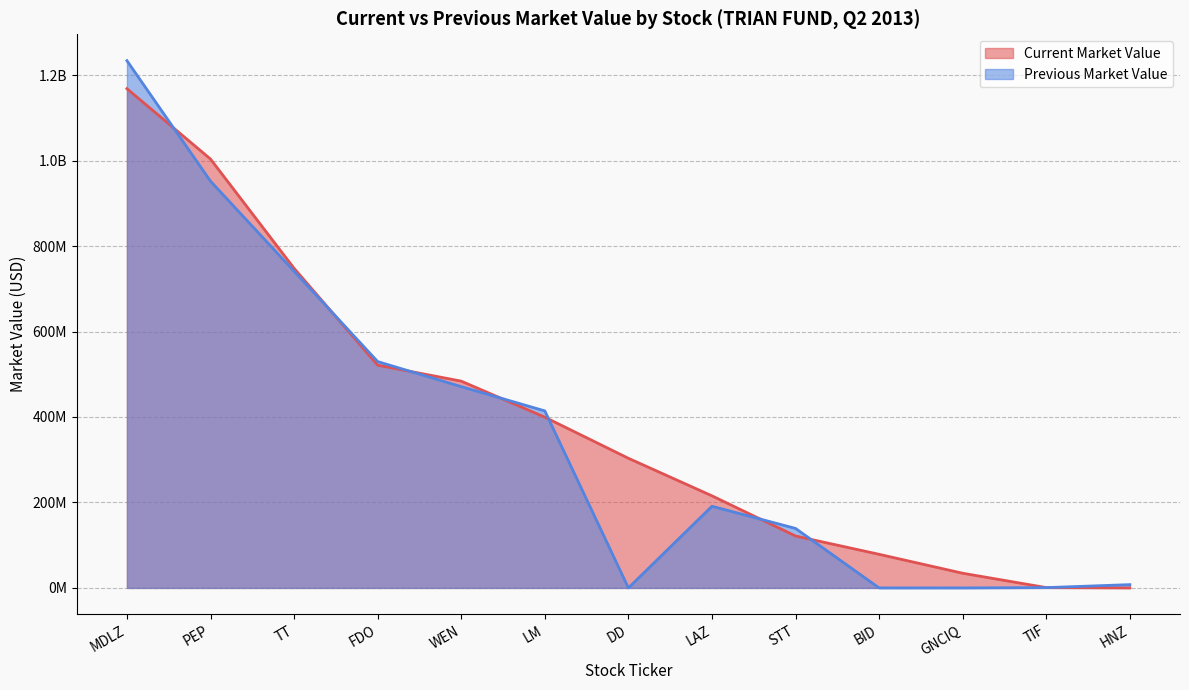

How many values in the Previous Market Value series exceed 191093000?

6